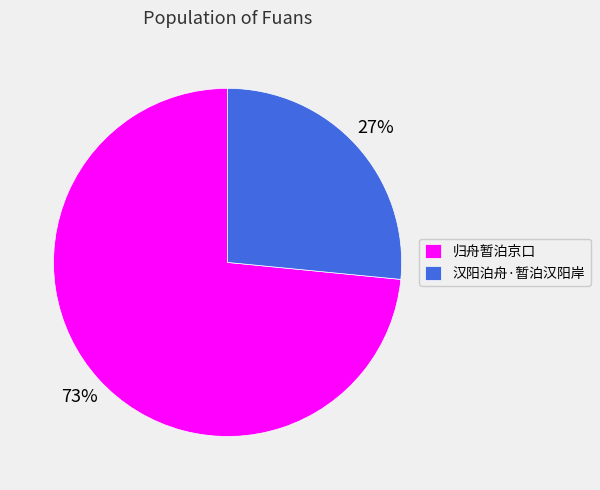

Is it true that 汉阳泊舟·暂泊汉阳岸 is 13% of the pie?

False